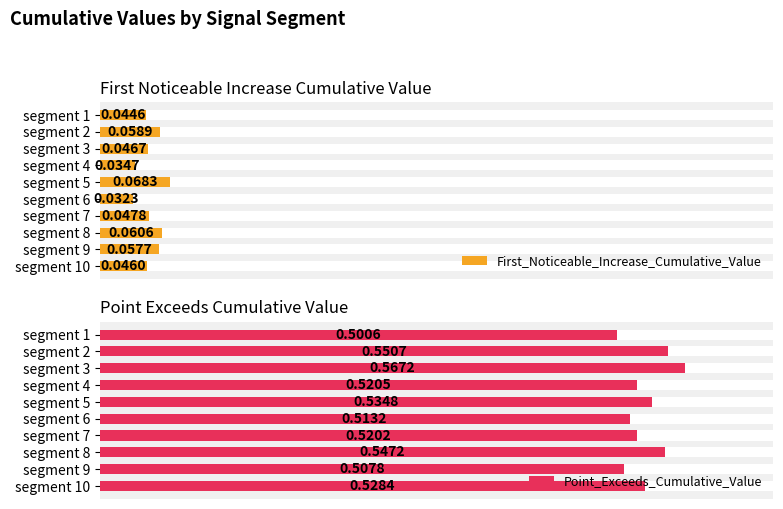

List the series in order of their peak value, lowest first.

First_Noticeable_Increase_Cumulative_Value, Point_Exceeds_Cumulative_Value